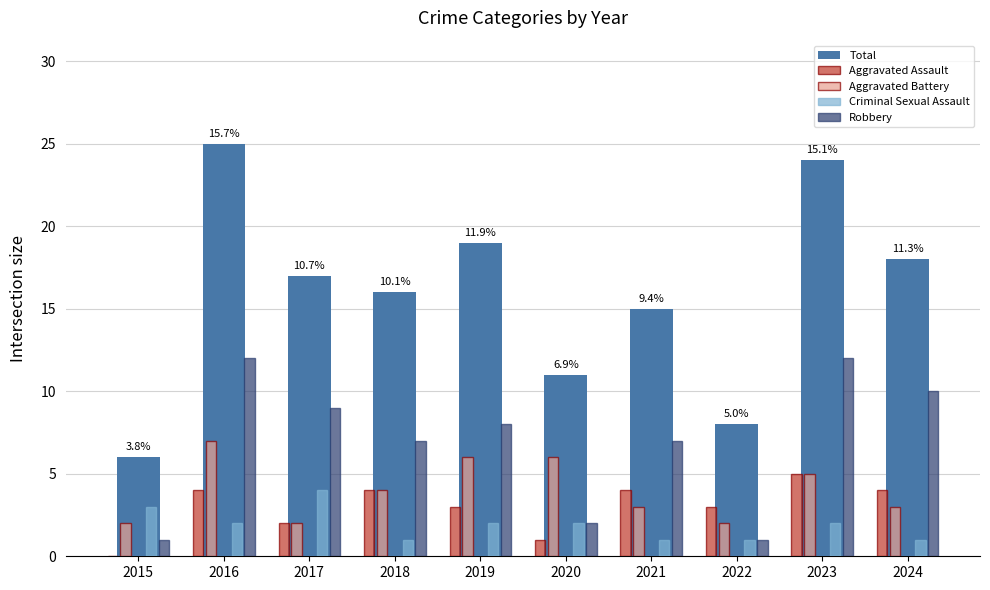

How many positive values does the Aggravated Assault series have?

9